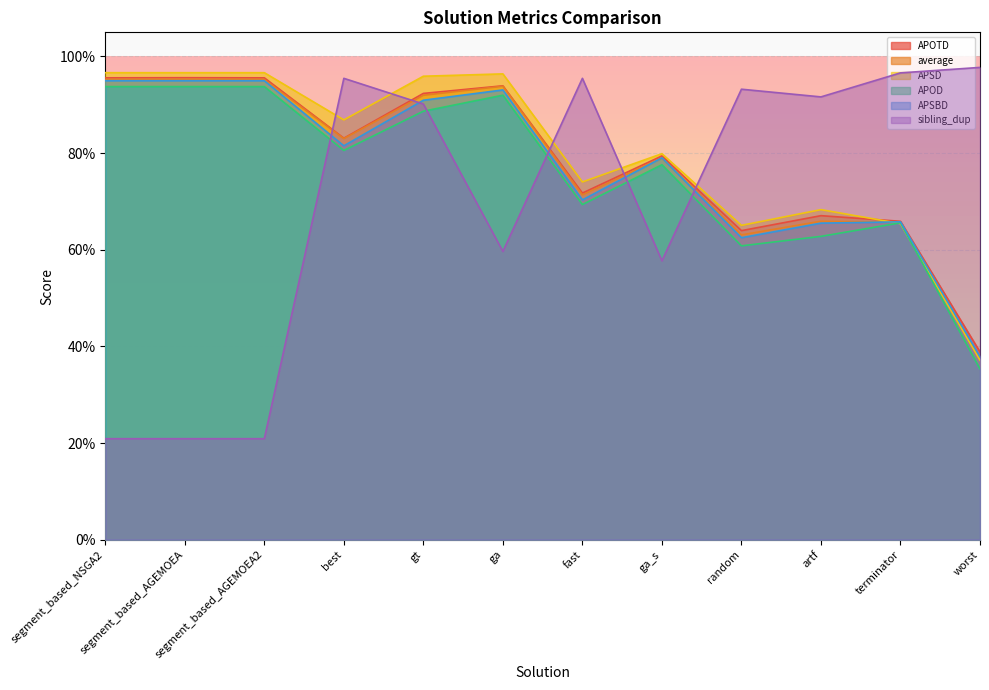

Reading right to left, list all the values displayed in this chart.

APOTD: worst=0.4	terminator=0.7	artf=0.7	random=0.6	ga_s=0.8	fast=0.7	ga=0.9	gt=0.9	best=0.8	segment_based_AGEMOEA2=1.0	segment_based_AGEMOEA=1.0	segment_based_NSGA2=1.0
average: worst=0.4	terminator=0.7	artf=0.7	random=0.6	ga_s=0.8	fast=0.7	ga=0.9	gt=0.9	best=0.8	segment_based_AGEMOEA2=1.0	segment_based_AGEMOEA=1.0	segment_based_NSGA2=1.0
APSD: worst=0.4	terminator=0.7	artf=0.7	random=0.7	ga_s=0.8	fast=0.7	ga=1.0	gt=1.0	best=0.9	segment_based_AGEMOEA2=1.0	segment_based_AGEMOEA=1.0	segment_based_NSGA2=1.0
APOD: worst=0.4	terminator=0.7	artf=0.6	random=0.6	ga_s=0.8	fast=0.7	ga=0.9	gt=0.9	best=0.8	segment_based_AGEMOEA2=0.9	segment_based_AGEMOEA=0.9	segment_based_NSGA2=0.9
APSBD: worst=0.4	terminator=0.7	artf=0.7	random=0.6	ga_s=0.8	fast=0.7	ga=0.9	gt=0.9	best=0.8	segment_based_AGEMOEA2=0.9	segment_based_AGEMOEA=0.9	segment_based_NSGA2=0.9
sibling_dup: worst=1.0	terminator=1.0	artf=0.9	random=0.9	ga_s=0.6	fast=1.0	ga=0.6	gt=0.9	best=1.0	segment_based_AGEMOEA2=0.2	segment_based_AGEMOEA=0.2	segment_based_NSGA2=0.2